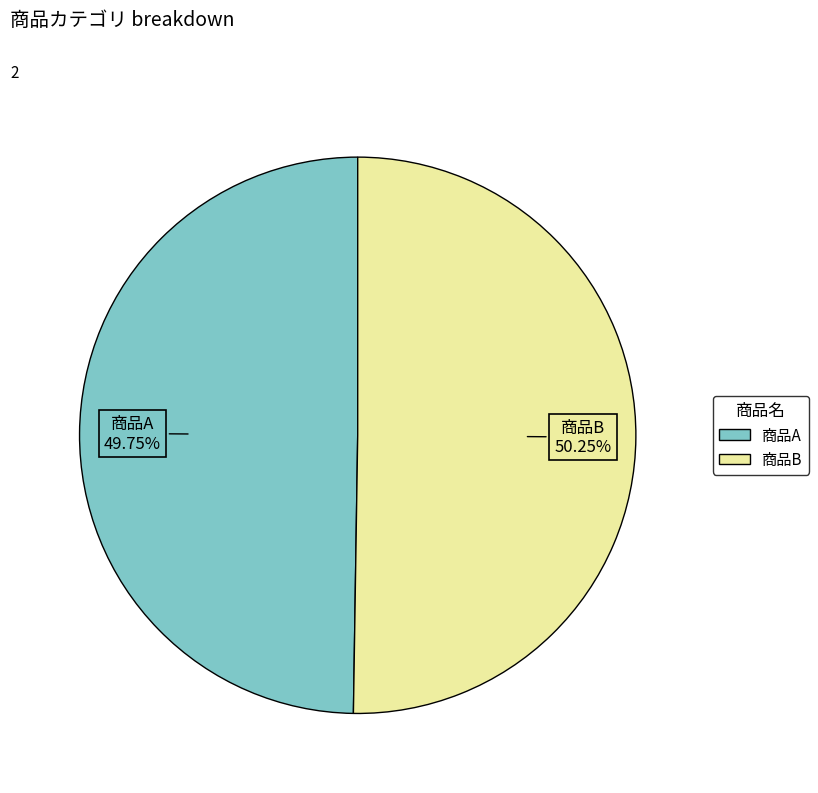

Is there any slice that represents more than half of the pie?

Yes